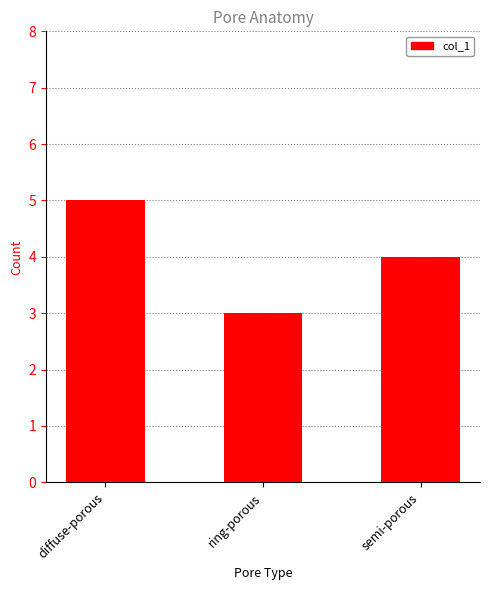

What is the greatest value displayed?

5